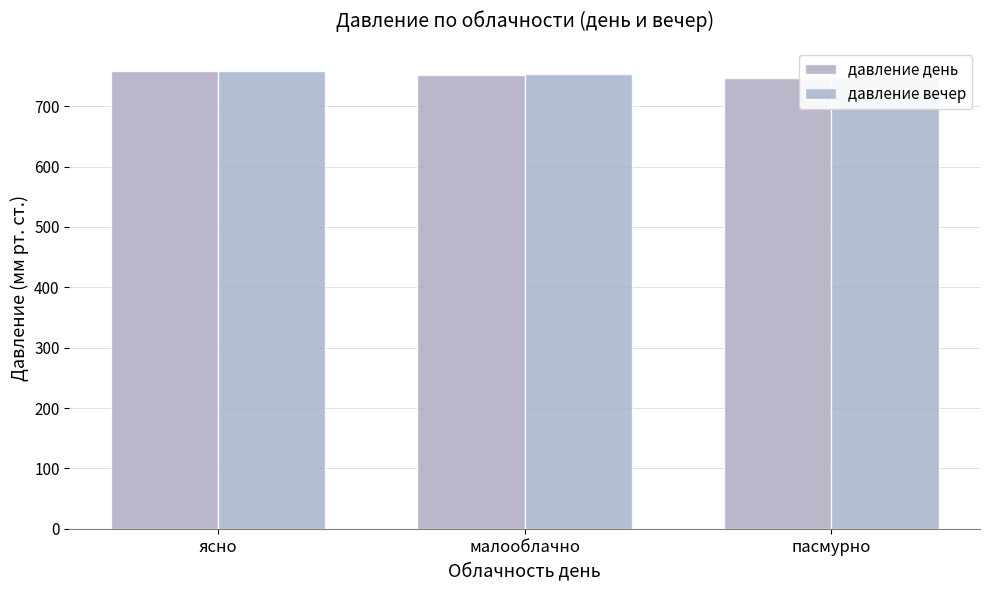

Is the value of давление вечер at малооблачно greater than the value of давление день at ясно?

No